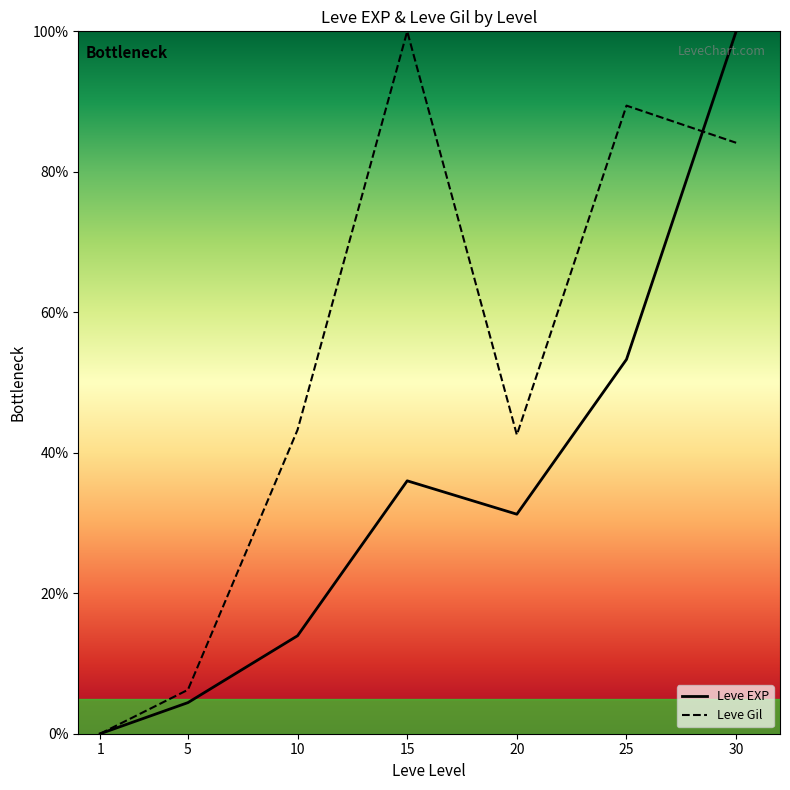

Is the value of Leve Gil at 5 greater than the value of Leve EXP at 15?

No